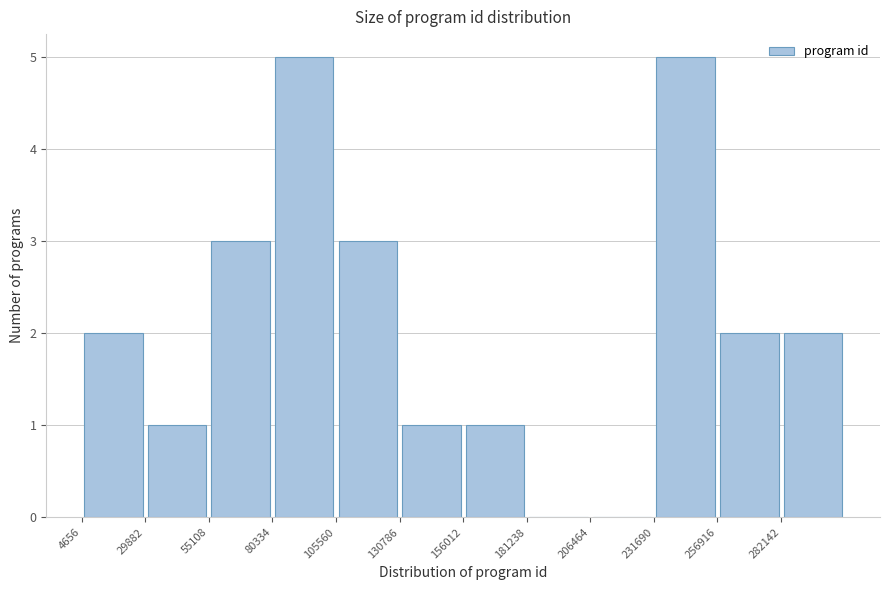

Reading left to right, list every bar in this chart as the range it spans on the x-axis followed by its height. Neither the bar edges nor the heights are printed on the chart, so give them approximately, as read against the axes.

5000 to 30000: 2
30000 to 55000: 1
55000 to 80000: 3
80000 to 105000: 5
105000 to 130000: 3
130000 to 155000: 1
155000 to 180000: 1
180000 to 205000: 0
205000 to 230000: 0
230000 to 255000: 5
255000 to 280000: 2
280000 to 305000: 2